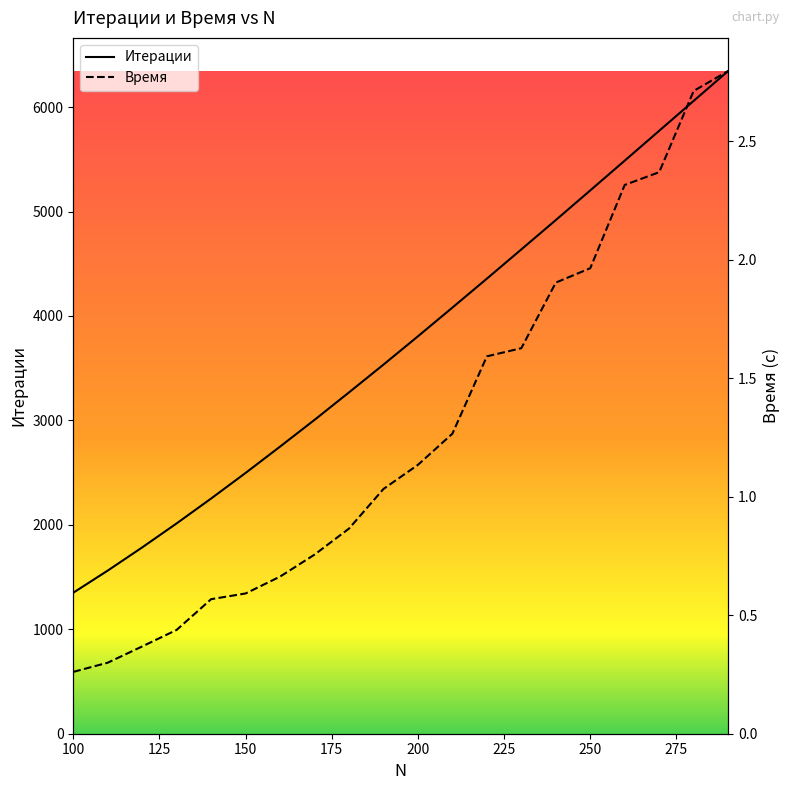

Which series has the largest total across all categories?

Итерации